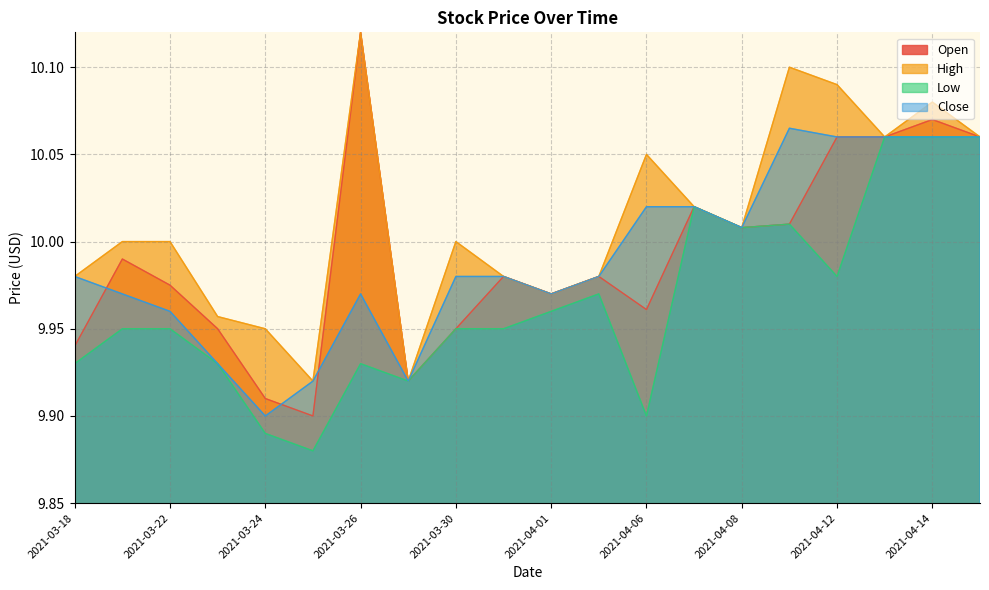

Where is the first local minimum for Open?

2021-03-25